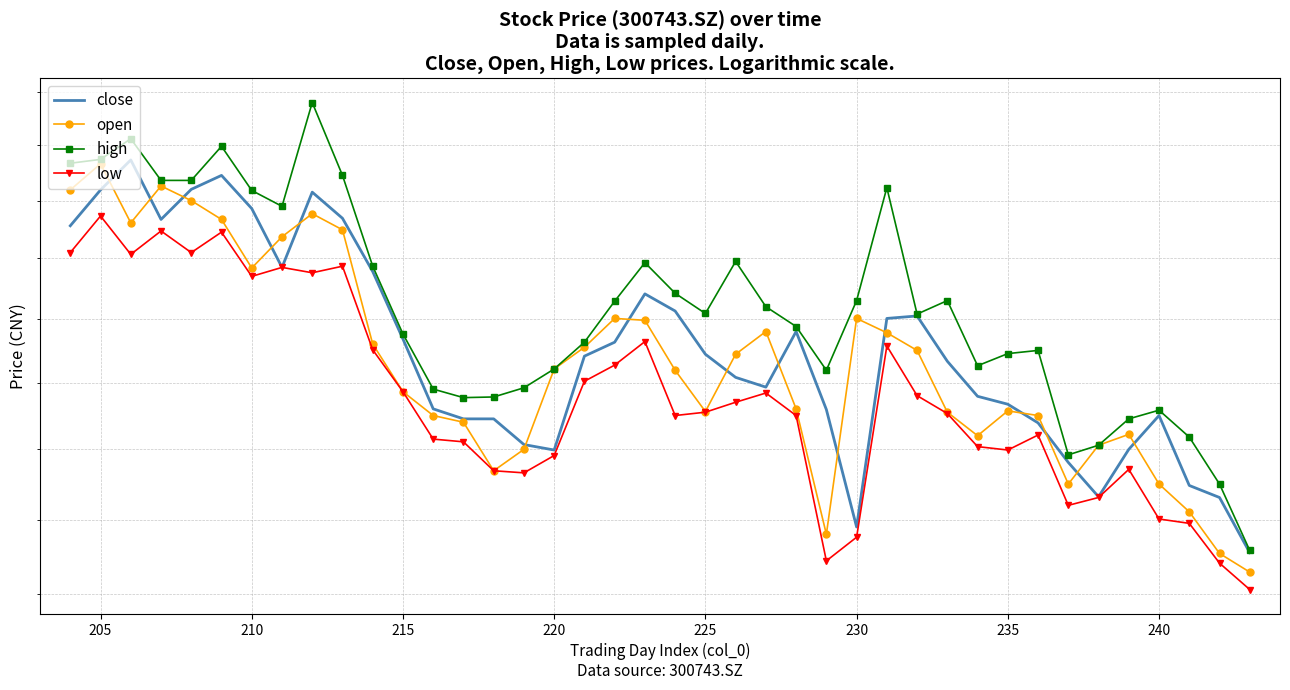

True or false: high and close intersect in this chart.

False